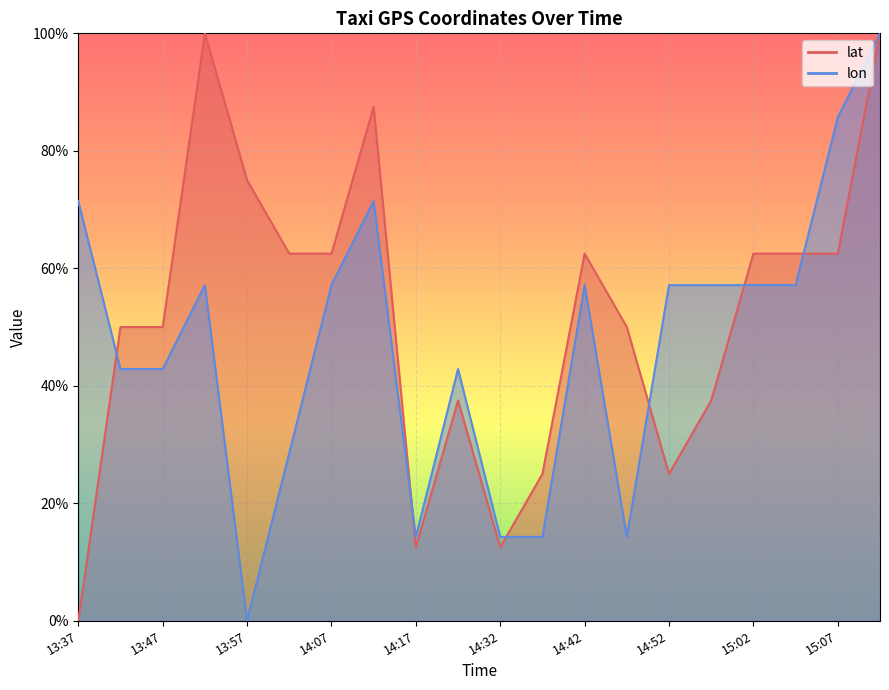

What is the label of the 5th point from the left?

13:57